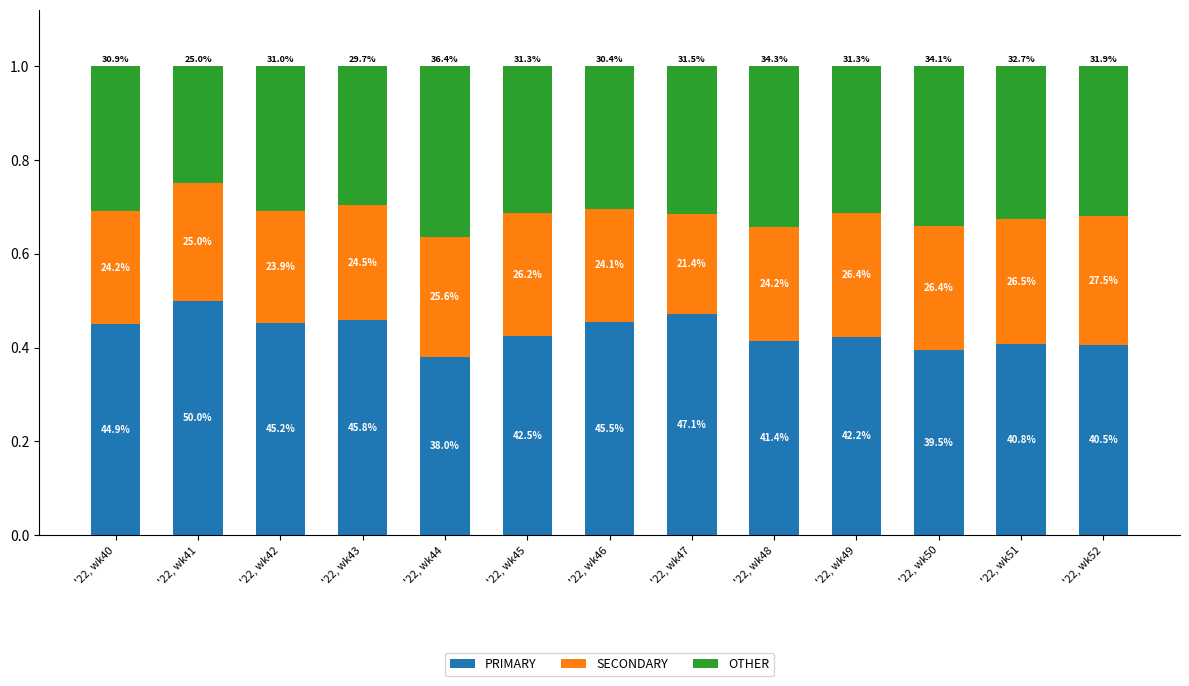

Which category has the lowest value in the PRIMARY series?

'22, wk44